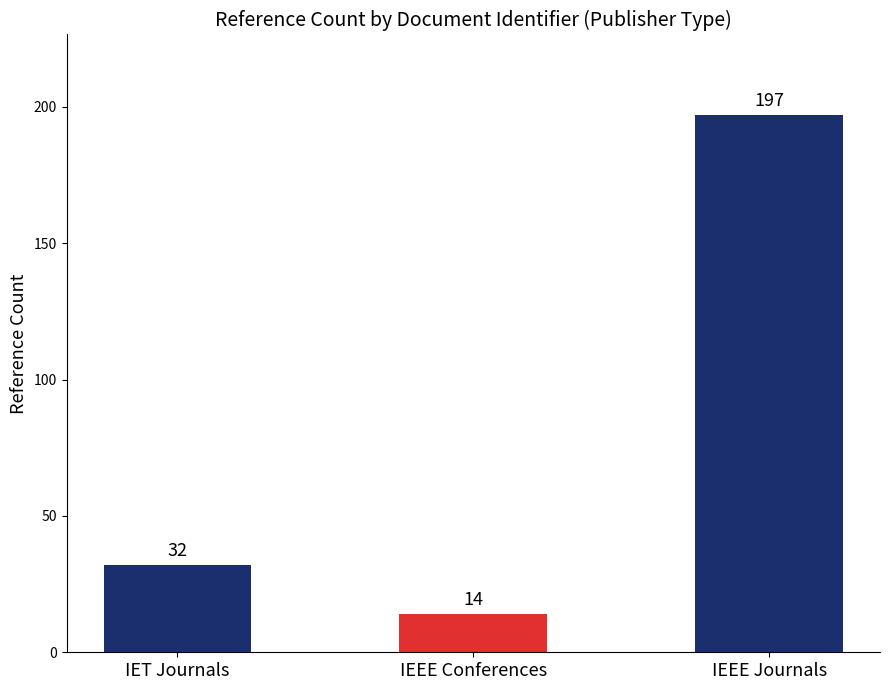

What position from the right is IET Journals?

3